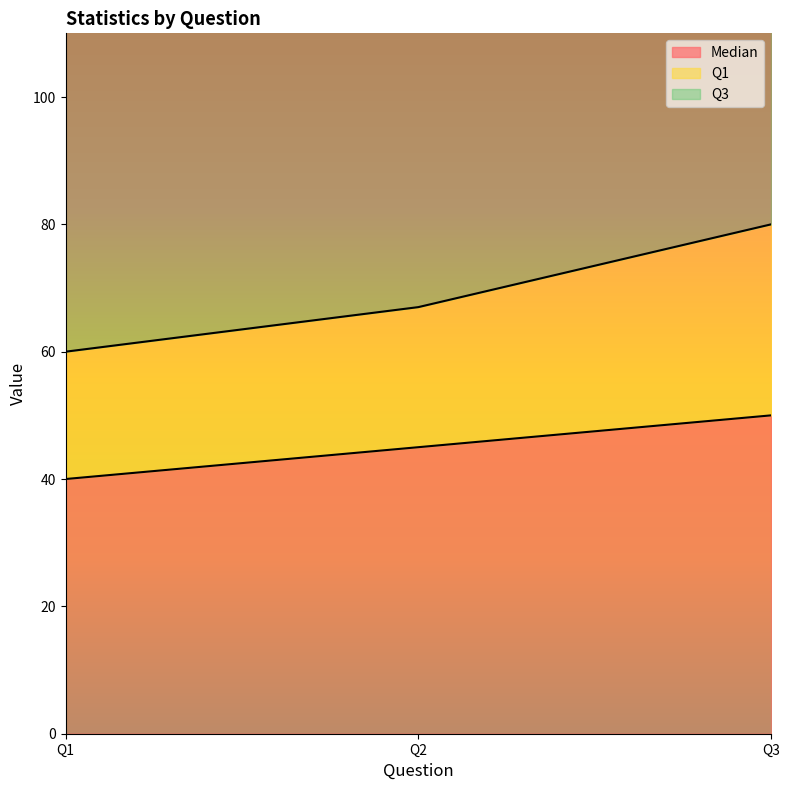

Reading left to right, list all the values displayed in this chart.

Median: Q1=40	Q2=45	Q3=50
Q1: Q1=60	Q2=67	Q3=80